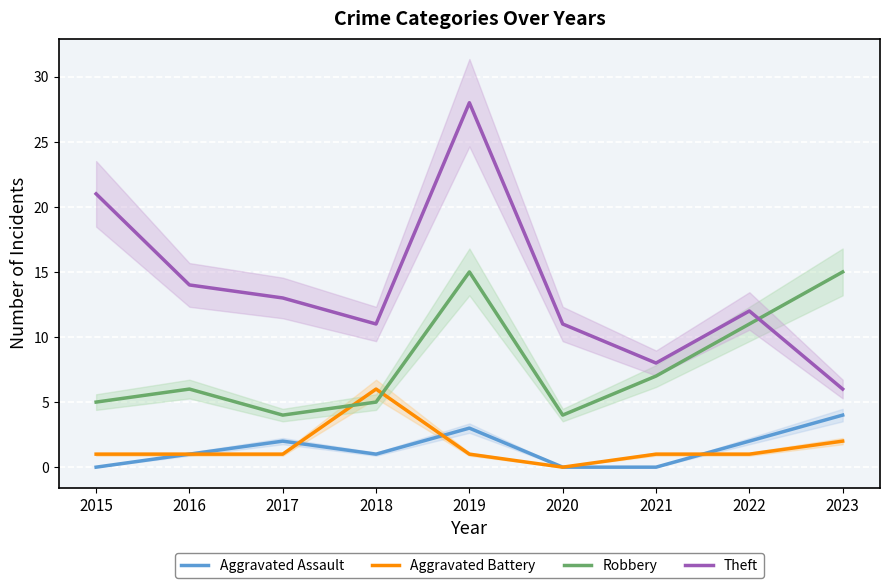

What is the total value across all series at 2019?

47